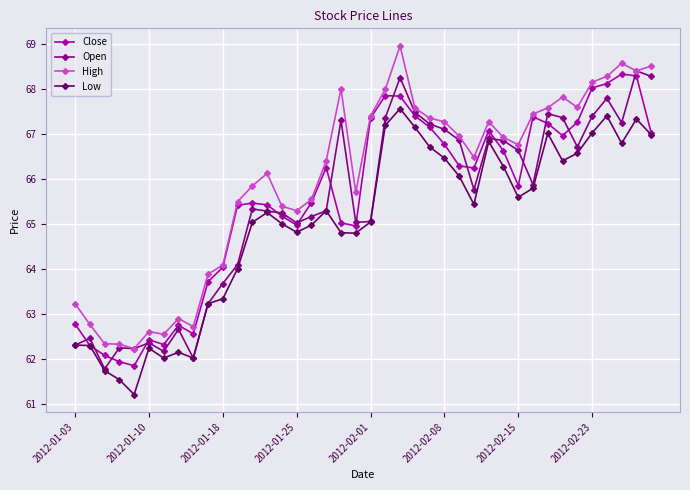

Which series has the largest total across all categories?

High